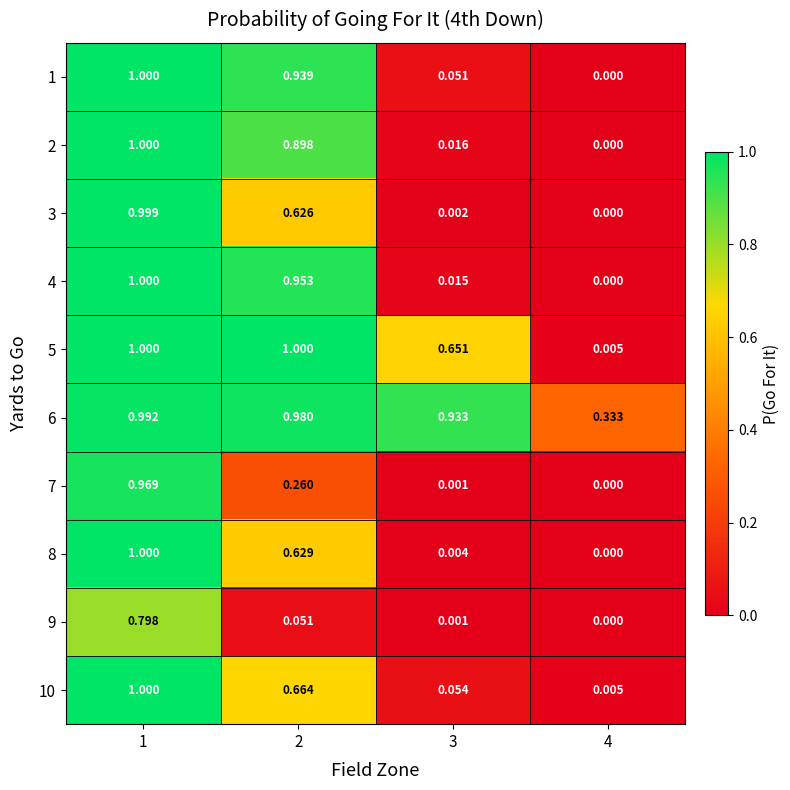

Is the value of 2 at 4 greater than the value of 10 at 4?

No